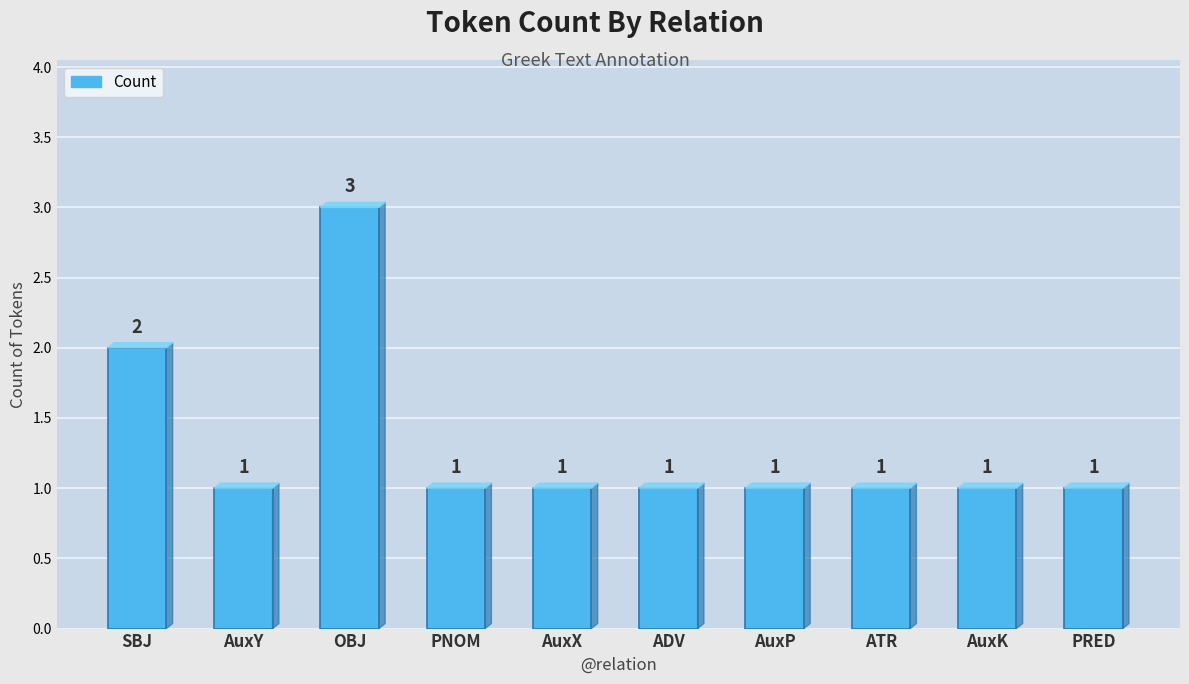

What is the maximum value shown in the chart?

3